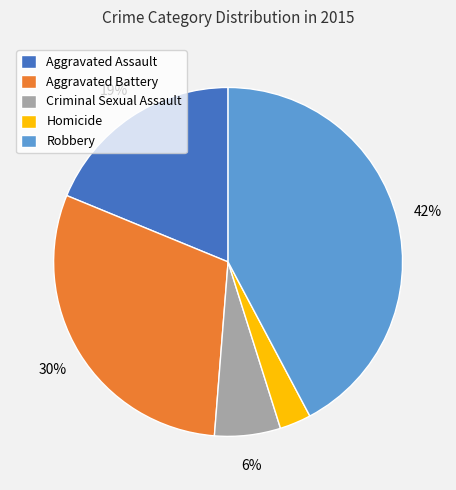

True or false: Homicide accounts for 9% of the total.

False